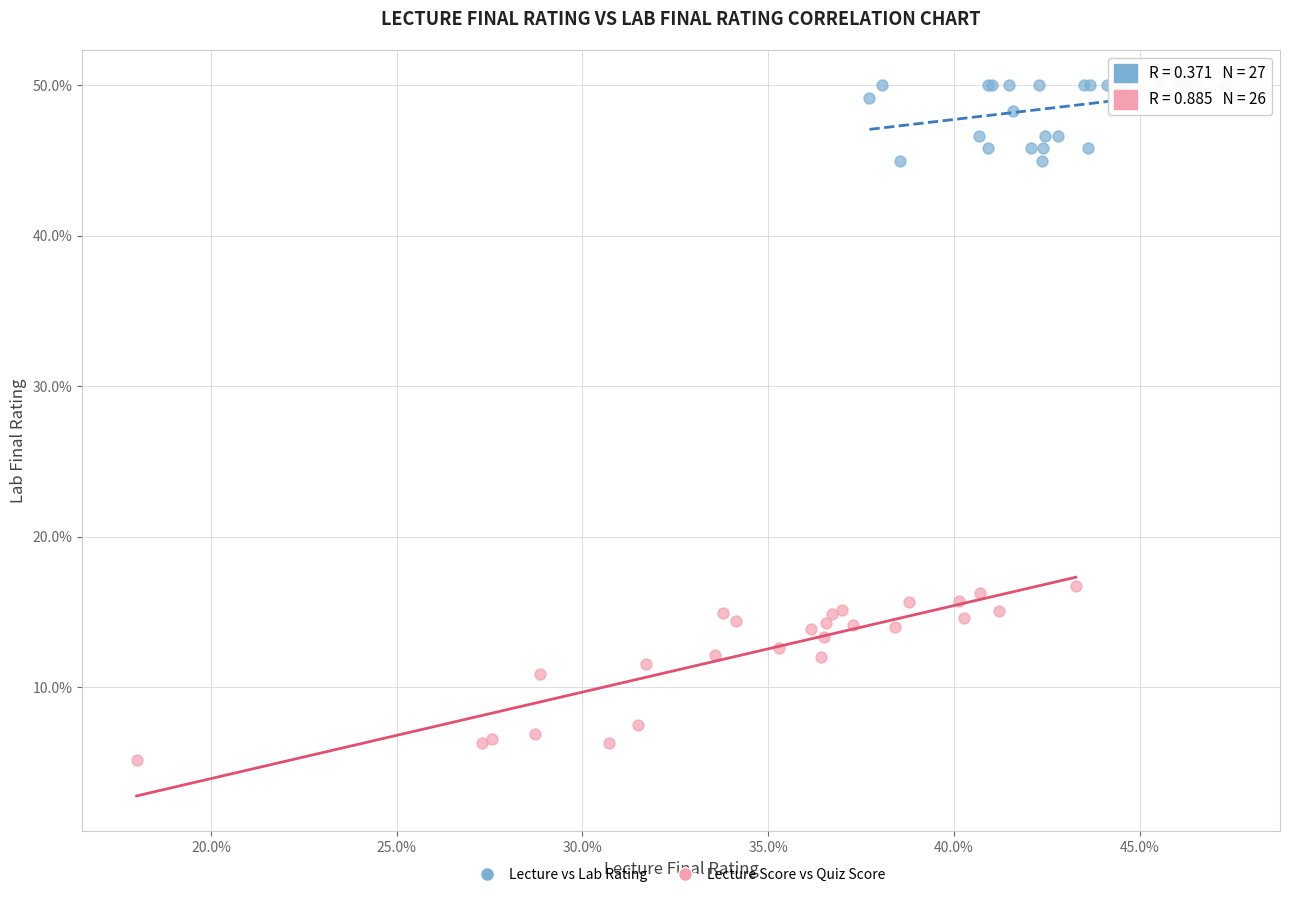

Which series reaches the maximum Y coordinate?

Lecture vs Lab Rating